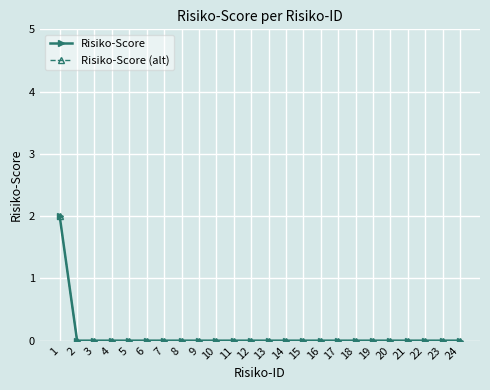

How many lines are shown in the chart?

2